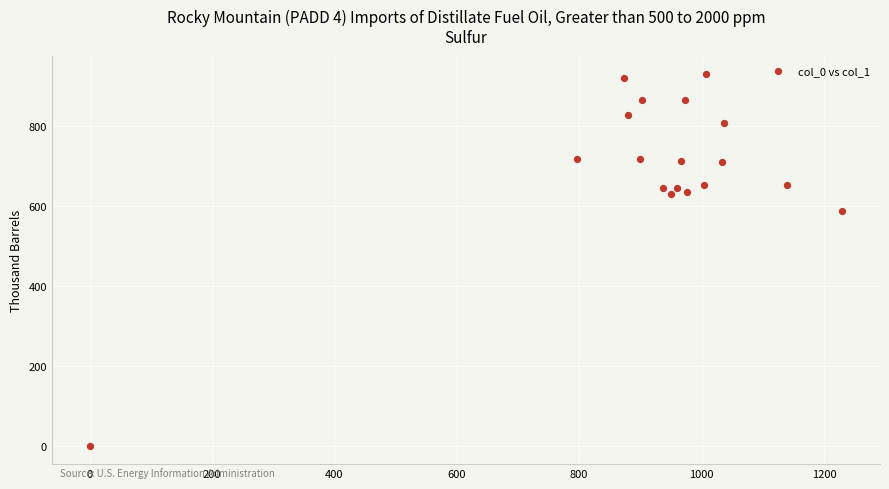

What is the range of X values (max minus min)?

1230.0